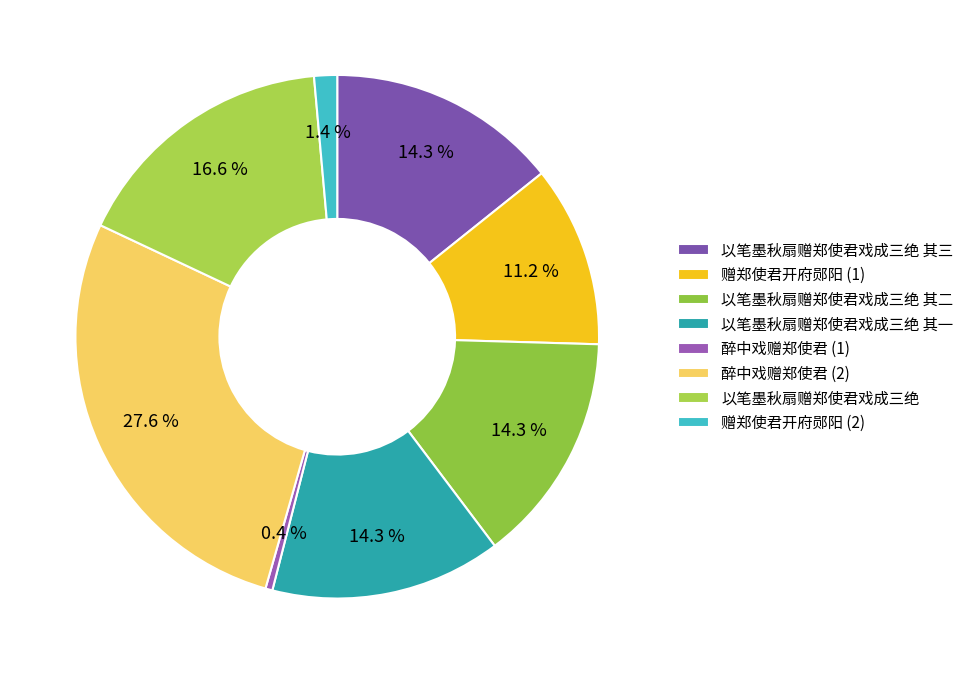

To the nearest percent, what is the difference between the largest and smallest slice percentages?

27%